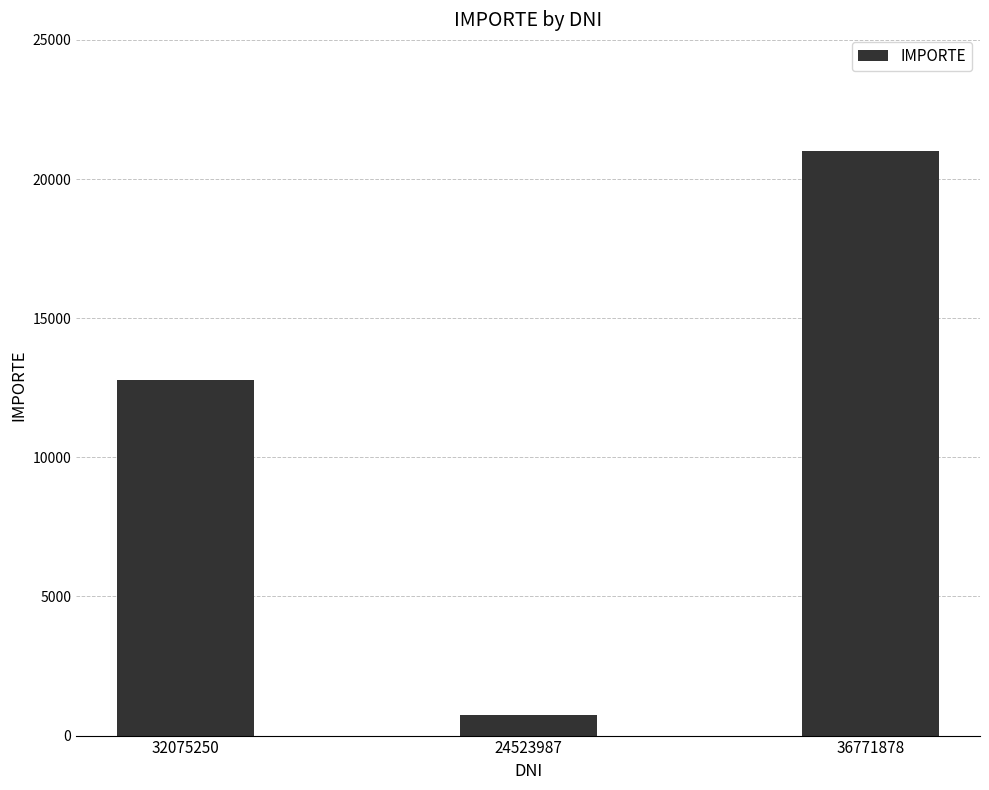

How many data points are less than 12773?

1